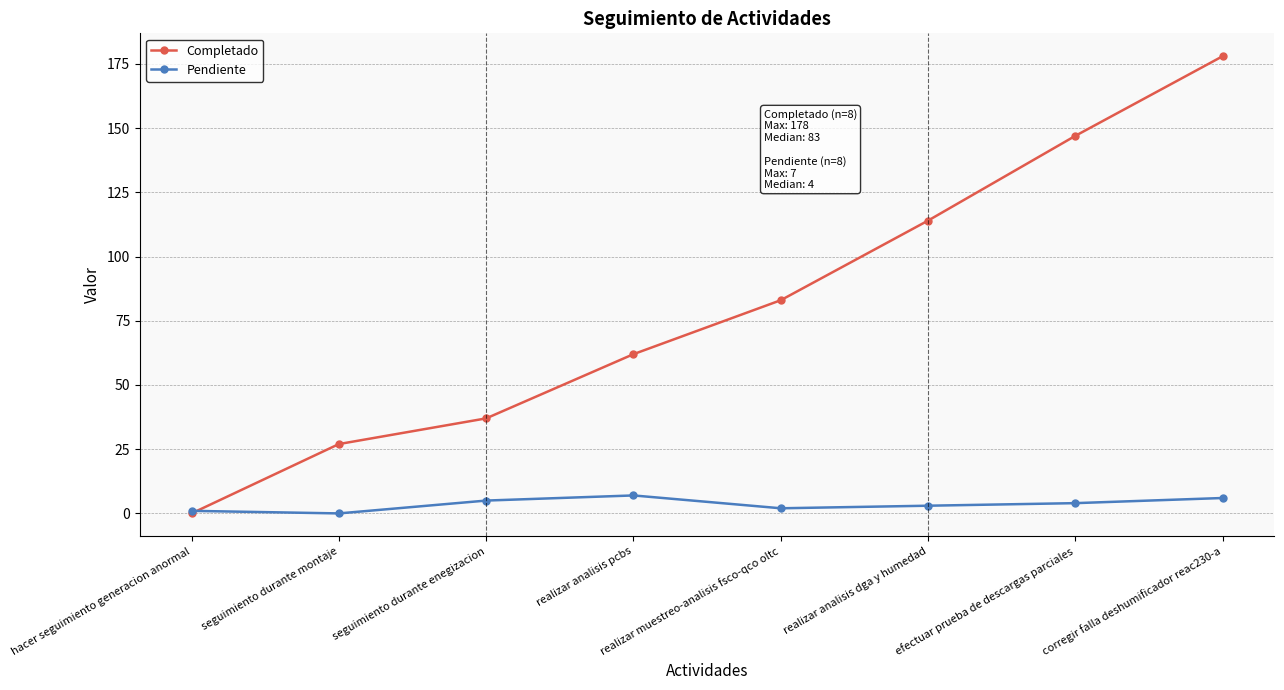

Rank the series at efectuar prueba de descargas parciales from lowest to highest value.

Pendiente, Completado